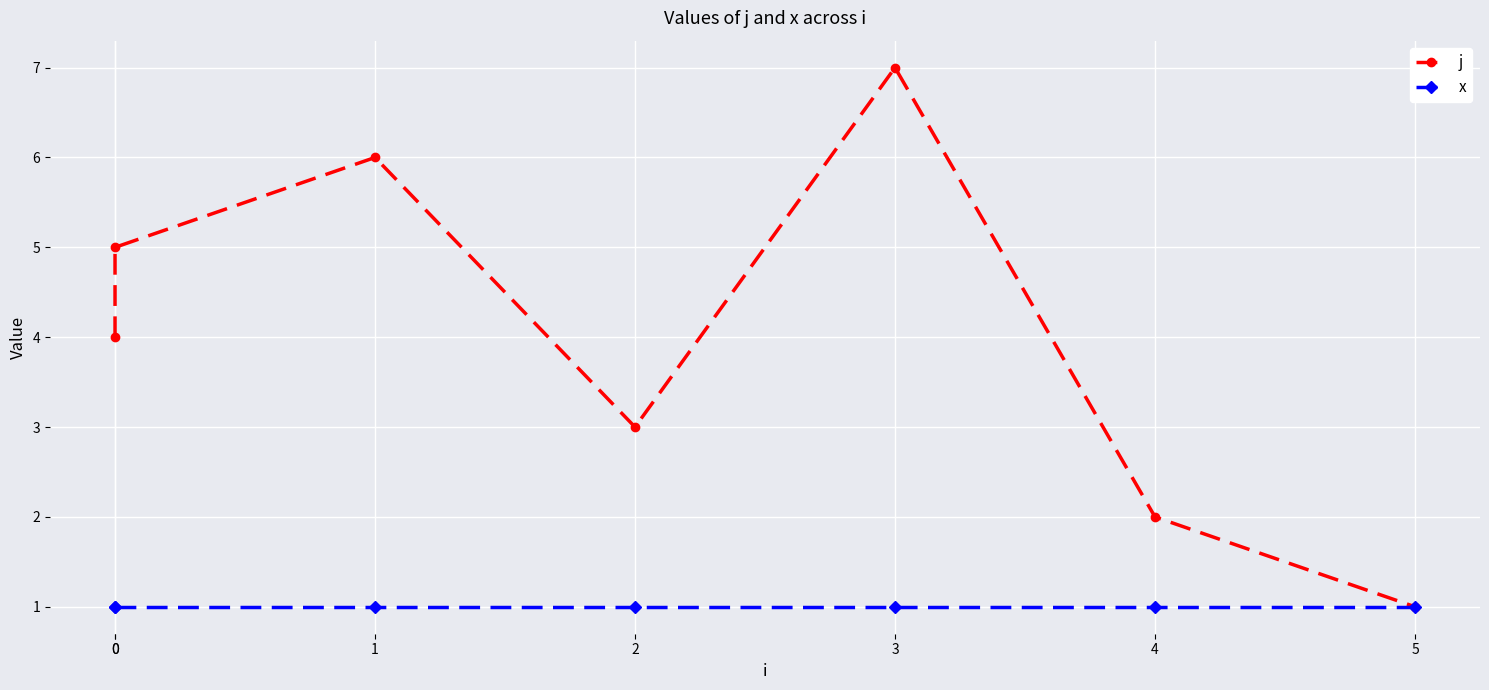

What is the maximum value for x?

1